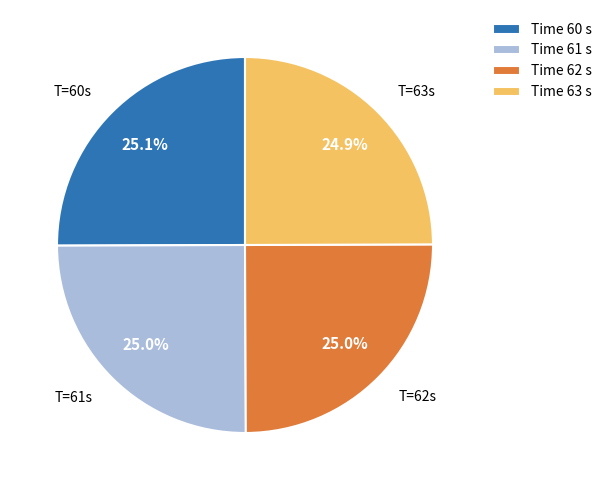

How many slices are in this pie chart?

4